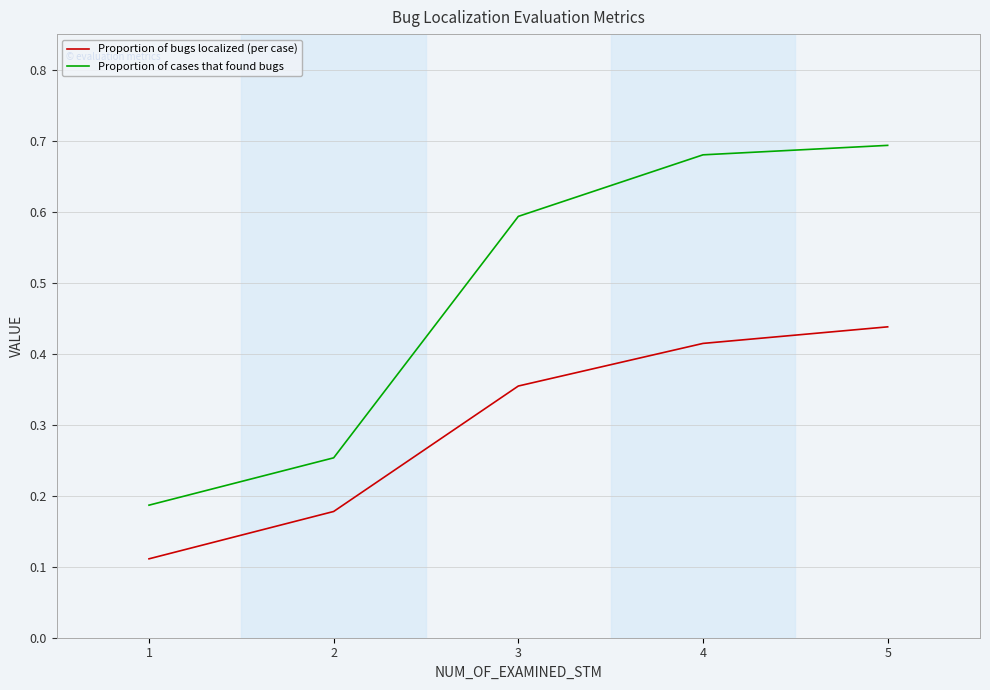

True or false: Proportion of cases that found bugs has more than 2 interior local peaks.

False